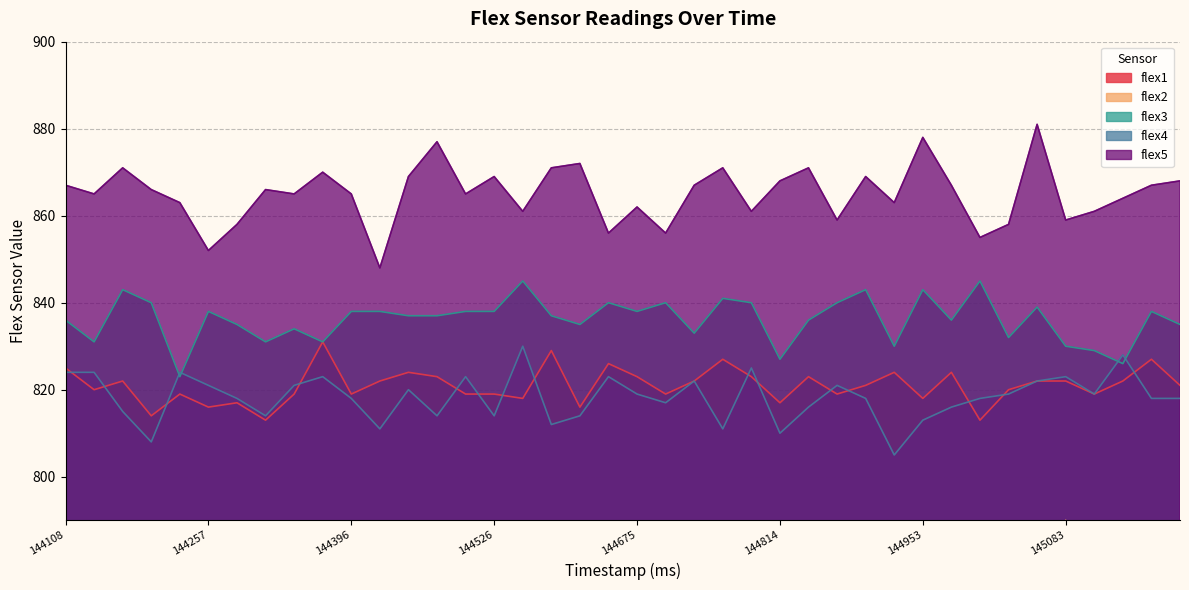

True or false: flex3 and flex5 cross at least once.

False